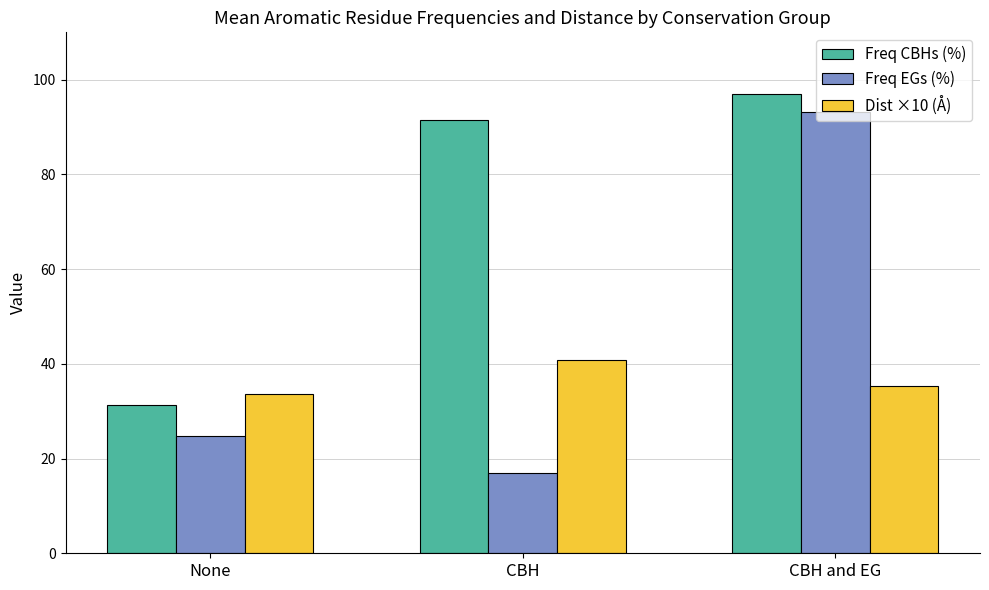

What is the sum of the Freq EGs (%) values at None and CBH?

41.6